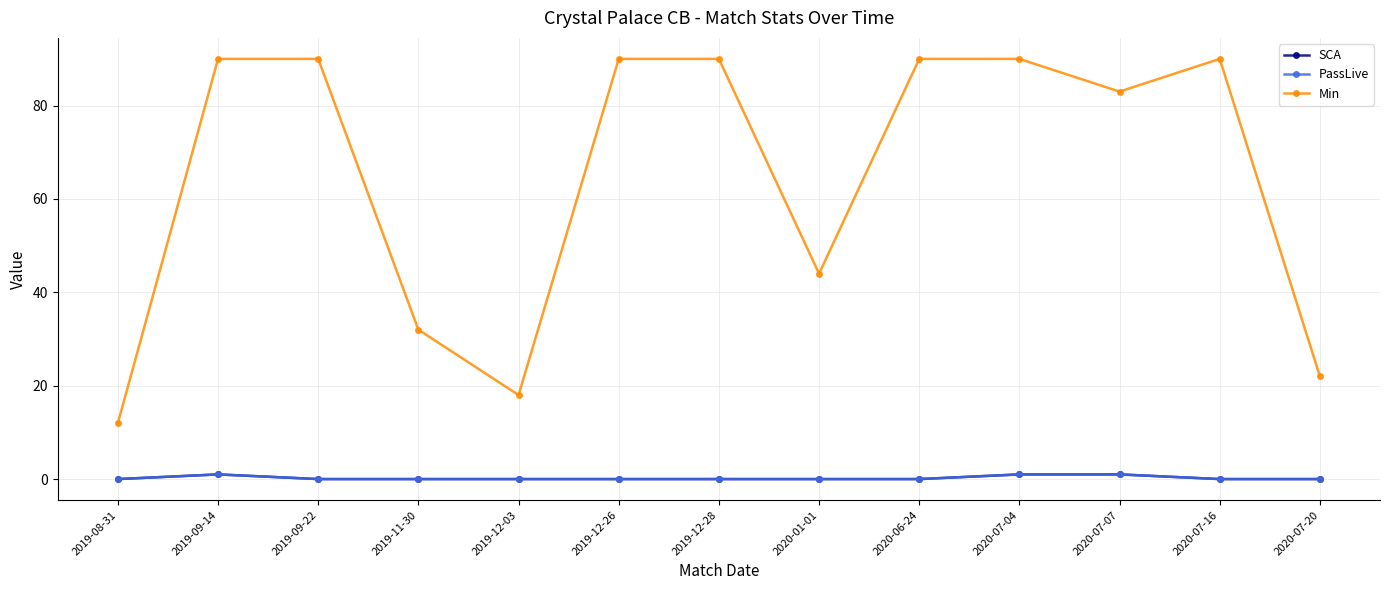

Does the chart display data point markers on the line(s)?

Yes